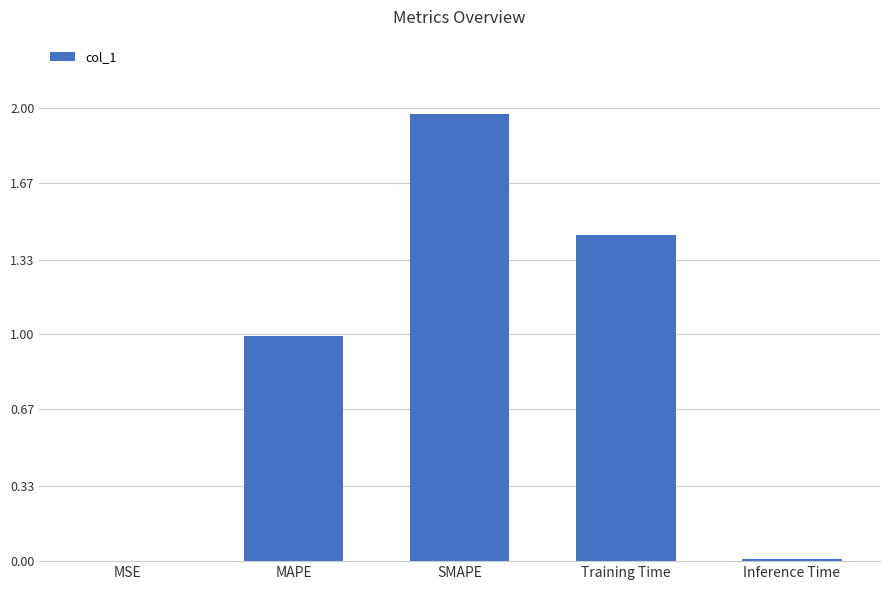

Which has a higher value, Training Time or MSE?

Training Time